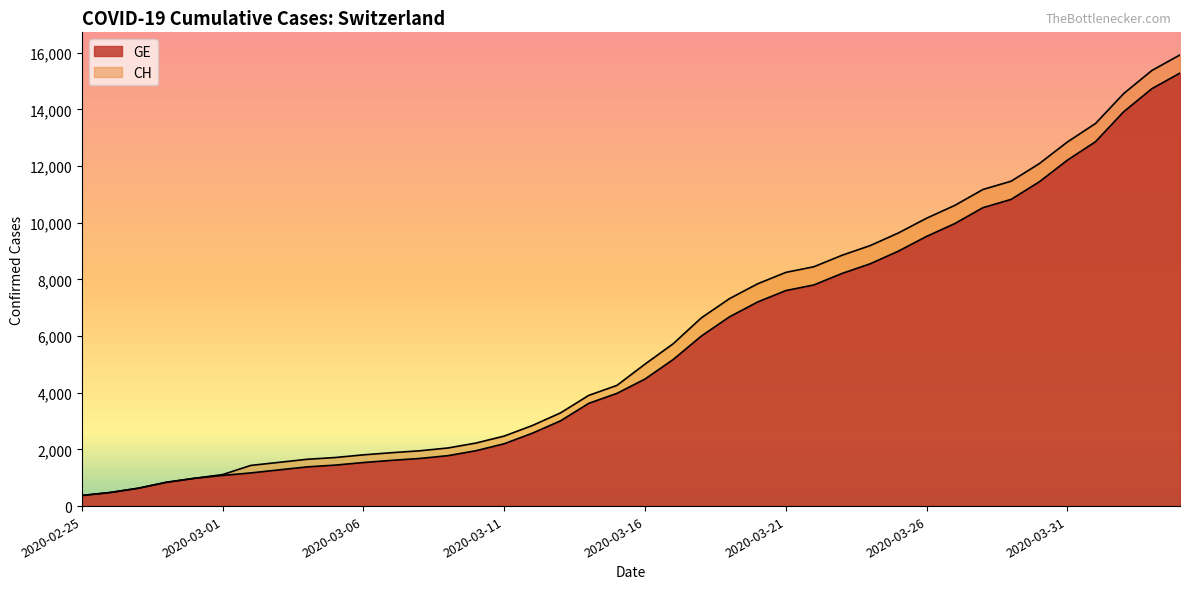

How many lines are shown in the chart?

2